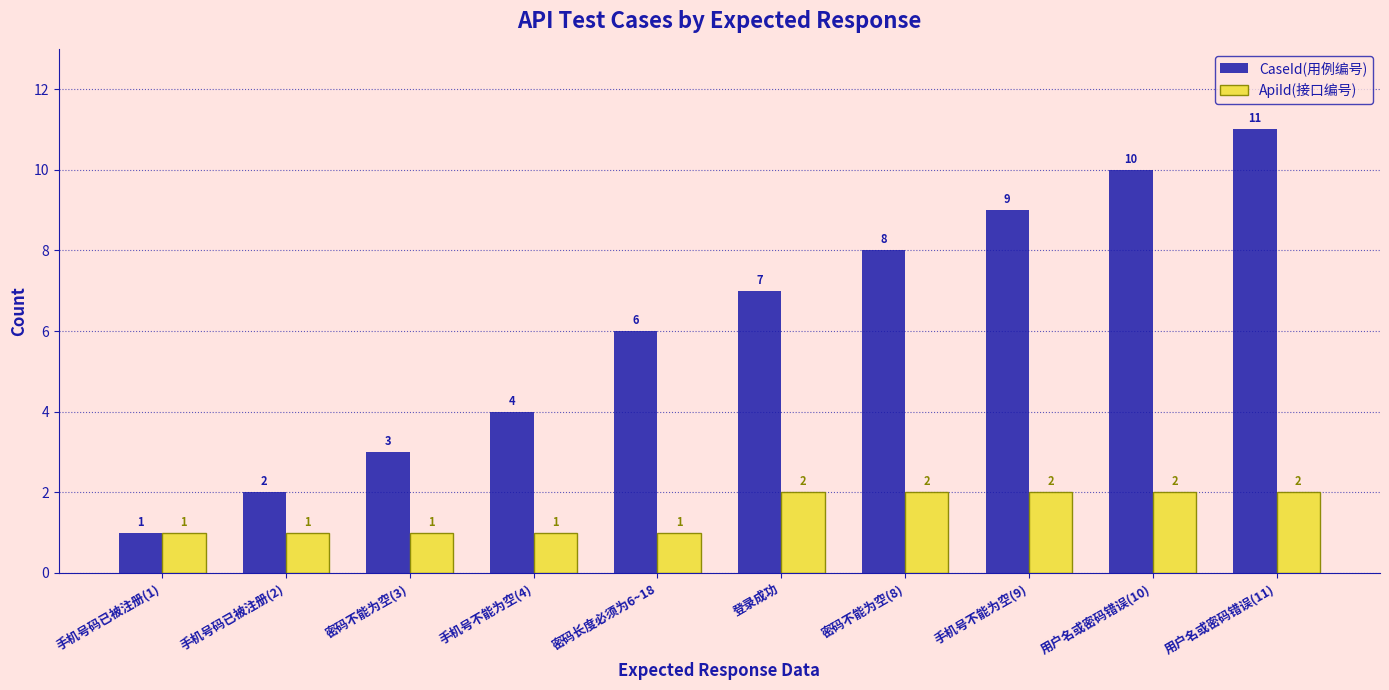

What is the minimum value for ApiId(接口编号)?

1